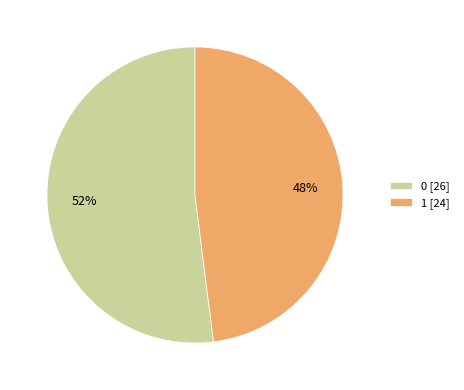

Which category has the smallest portion of the pie?

1